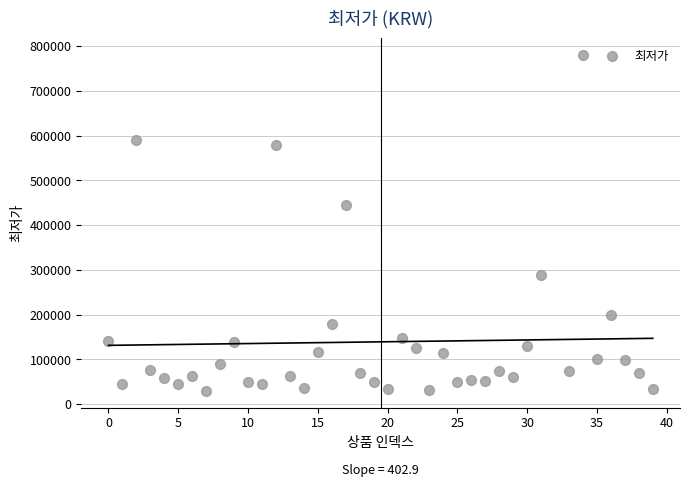

What Y value in the scatter plot is closest to 404950?

443800